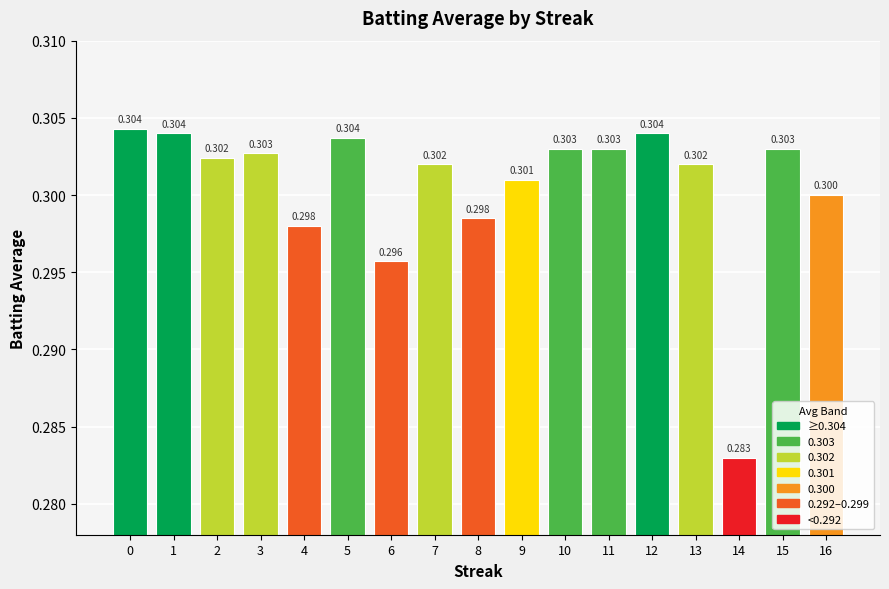

Reading left to right, what are all the values shown in this chart?

0.3	0.3	0.3	0.3	0.3	0.3	0.3	0.3	0.3	0.3	0.3	0.3	0.3	0.3	0.3	0.3	0.3